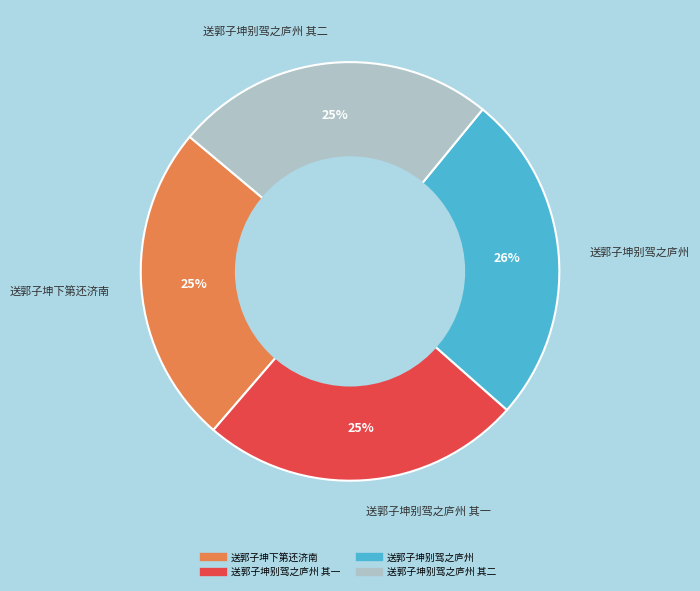

To the nearest percent, what is the average slice percentage?

25%